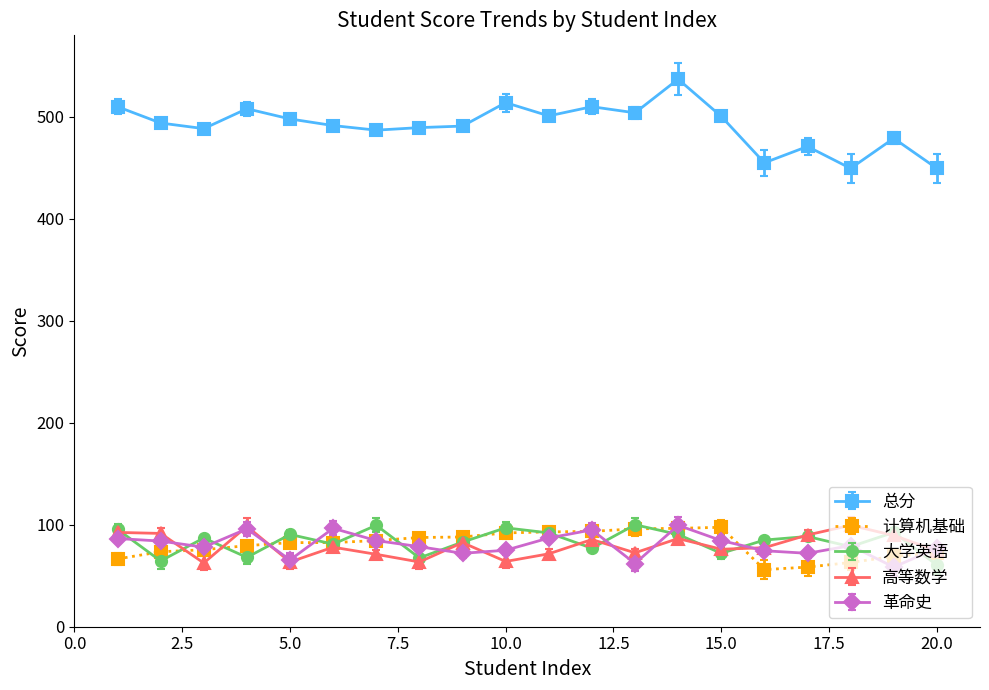

Which series has the largest total across all categories?

总分